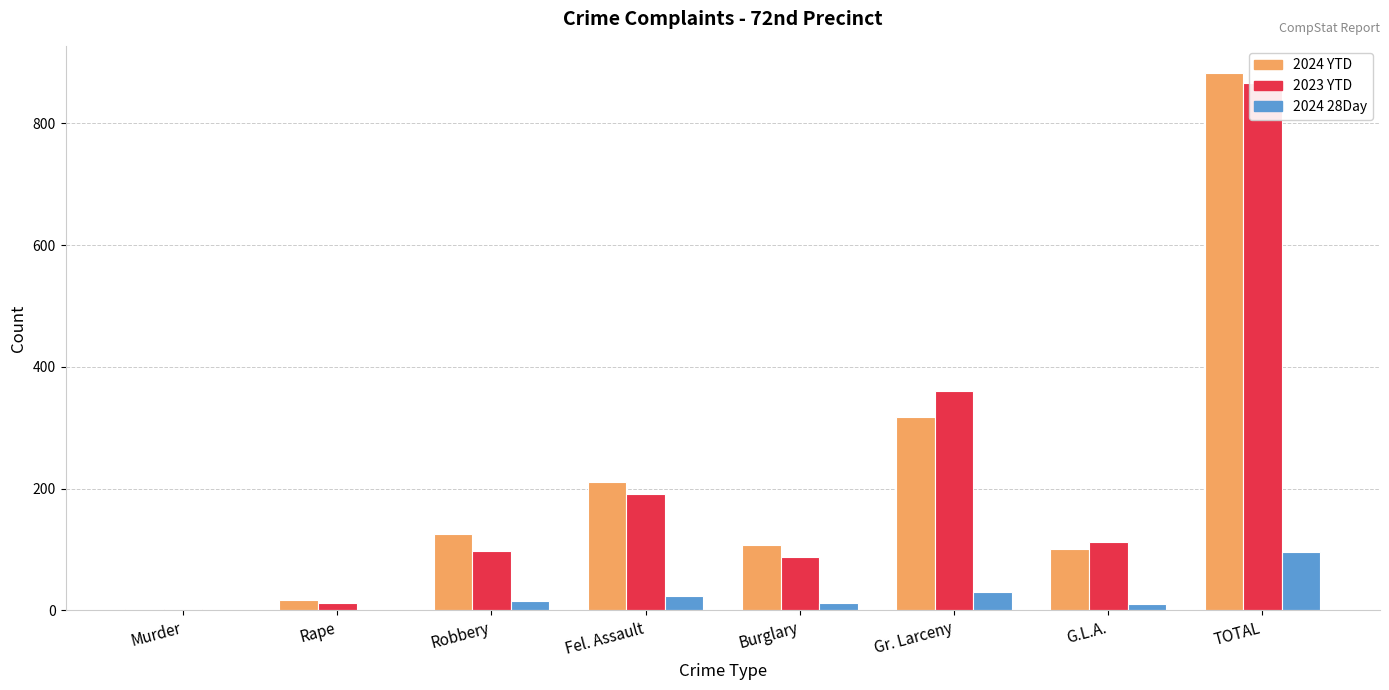

Reading right to left, transcribe all the data shown in this chart.

2024 YTD: 883	101	318	108	211	125	17	3
2023 YTD: 866	112	361	88	192	97	13	3
2024 28Day: 96	10	31	13	24	16	1	1